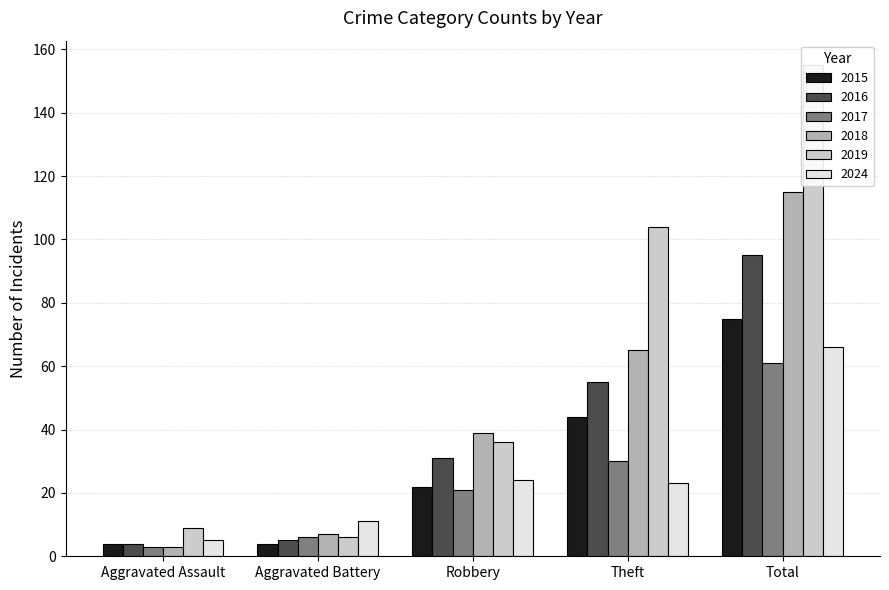

Reading left to right, transcribe all the data shown in this chart.

2015: Aggravated Assault=4	Aggravated Battery=4	Robbery=22	Theft=44	Total=75
2016: Aggravated Assault=4	Aggravated Battery=5	Robbery=31	Theft=55	Total=95
2017: Aggravated Assault=3	Aggravated Battery=6	Robbery=21	Theft=30	Total=61
2018: Aggravated Assault=3	Aggravated Battery=7	Robbery=39	Theft=65	Total=115
2019: Aggravated Assault=9	Aggravated Battery=6	Robbery=36	Theft=104	Total=155
2024: Aggravated Assault=5	Aggravated Battery=11	Robbery=24	Theft=23	Total=66